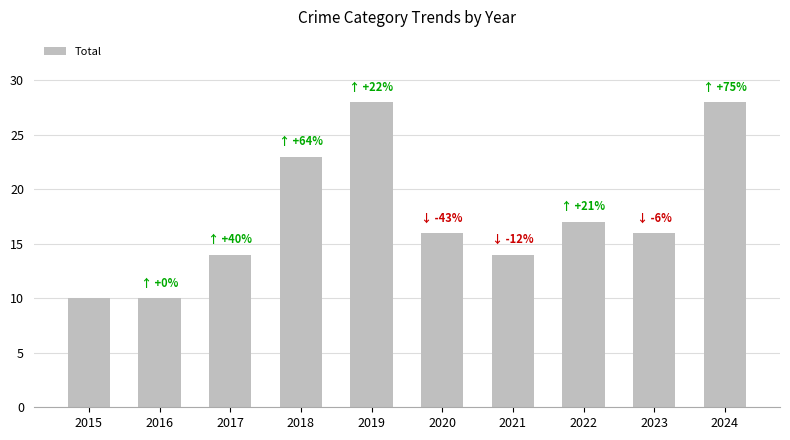

How many data points does each series have?

10